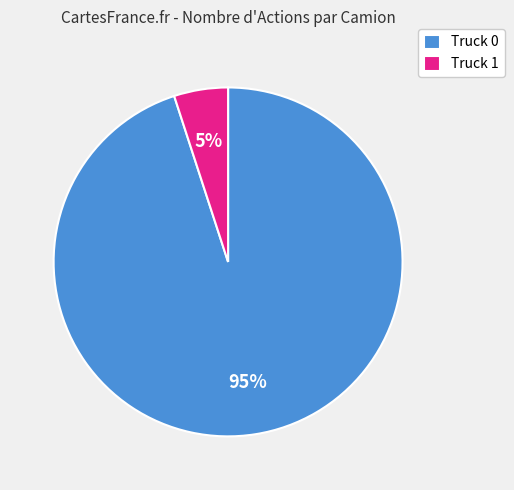

Rank the categories by value from highest to lowest.

Truck 0, Truck 1